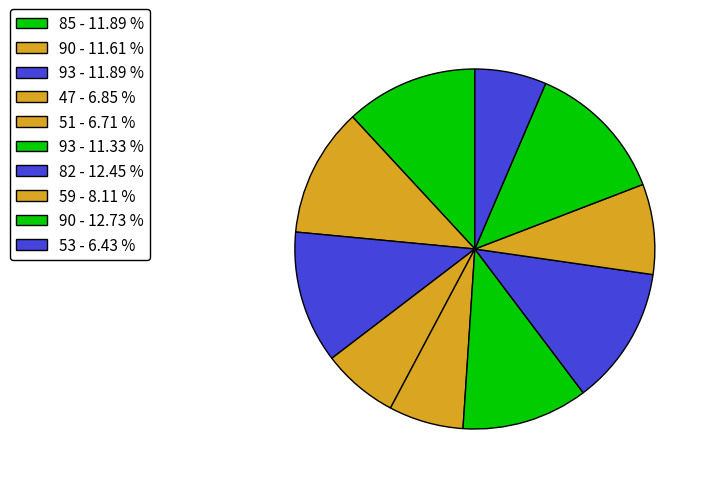

To the nearest percent, what is the difference between the largest and smallest slice percentages?

6%